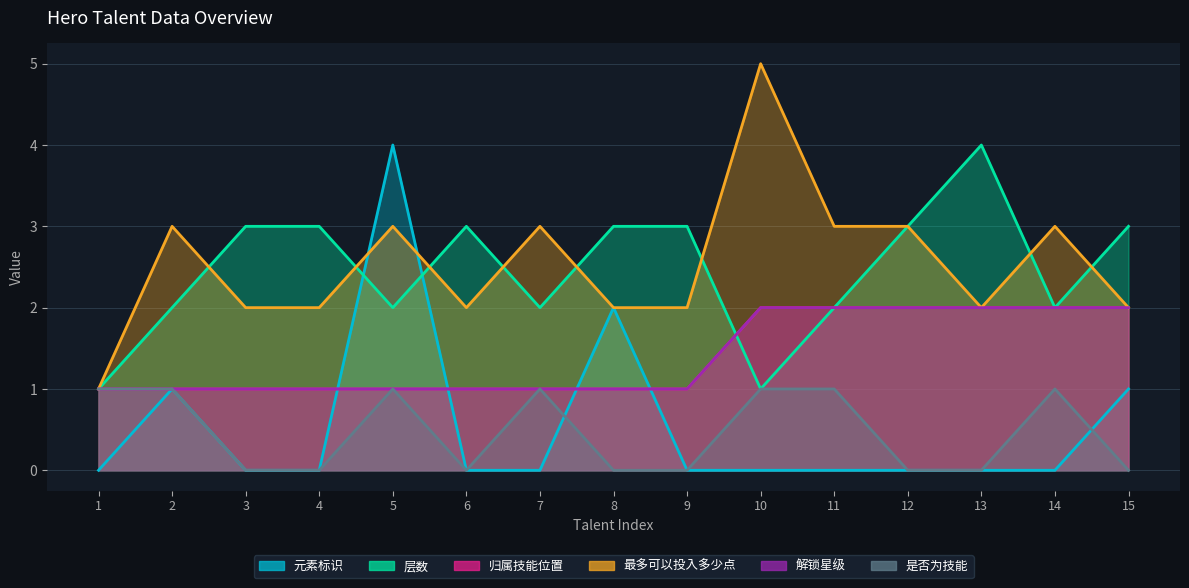

What is the difference between the maximum and minimum values in the 解锁星级 series?

1